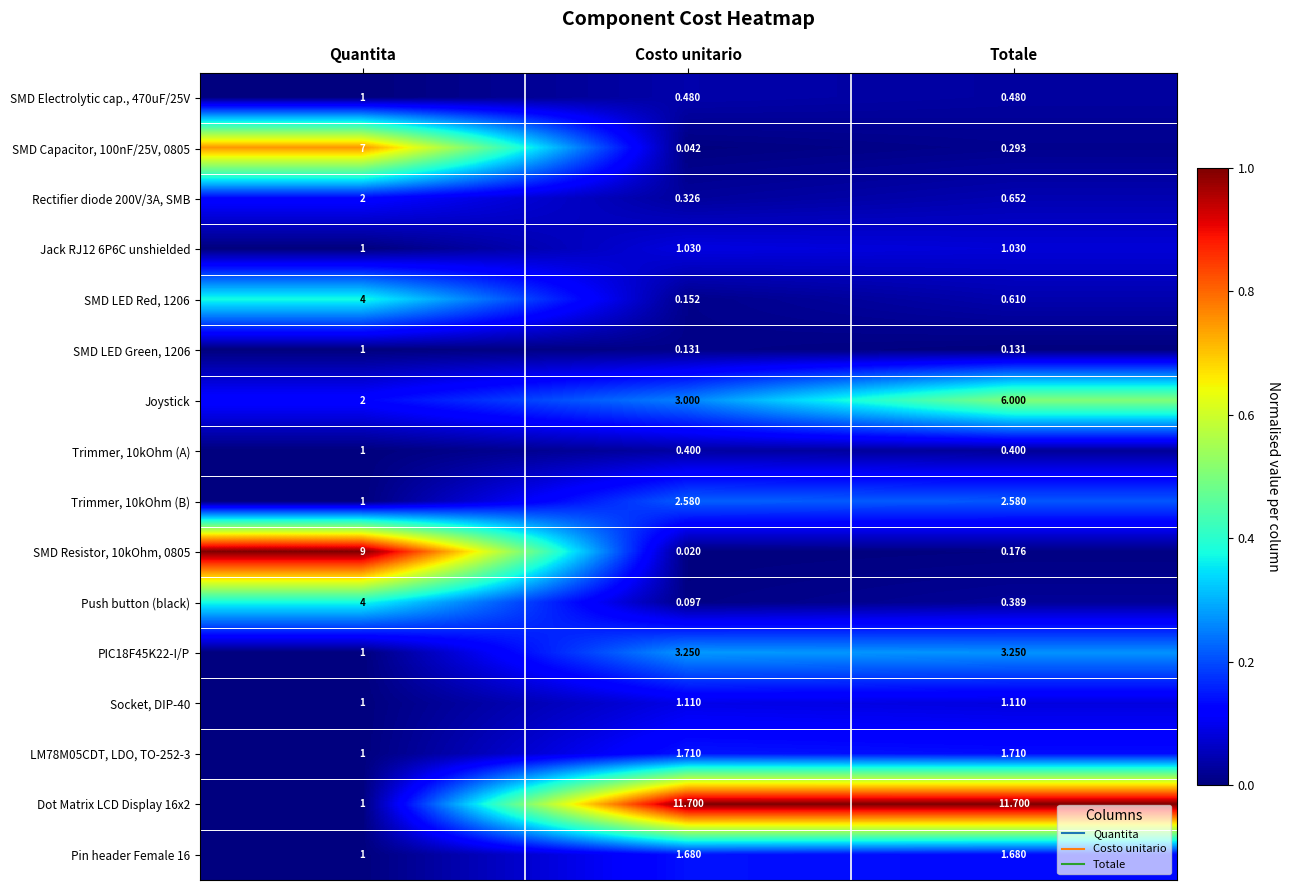

At which category does the chart reach its minimum across all series?

Costo unitario